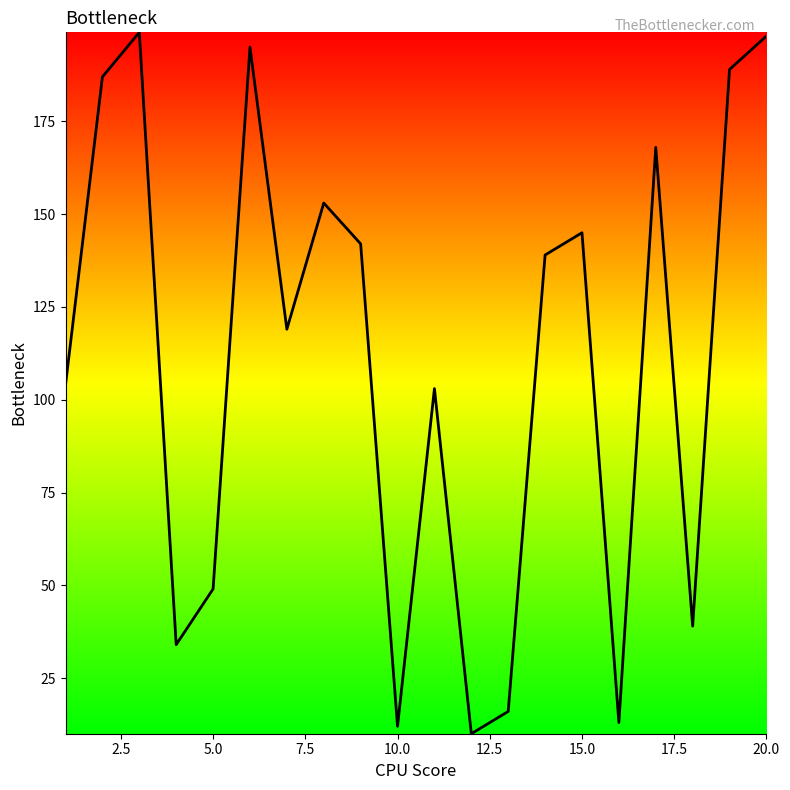

What is the minimum value shown in the chart?

10